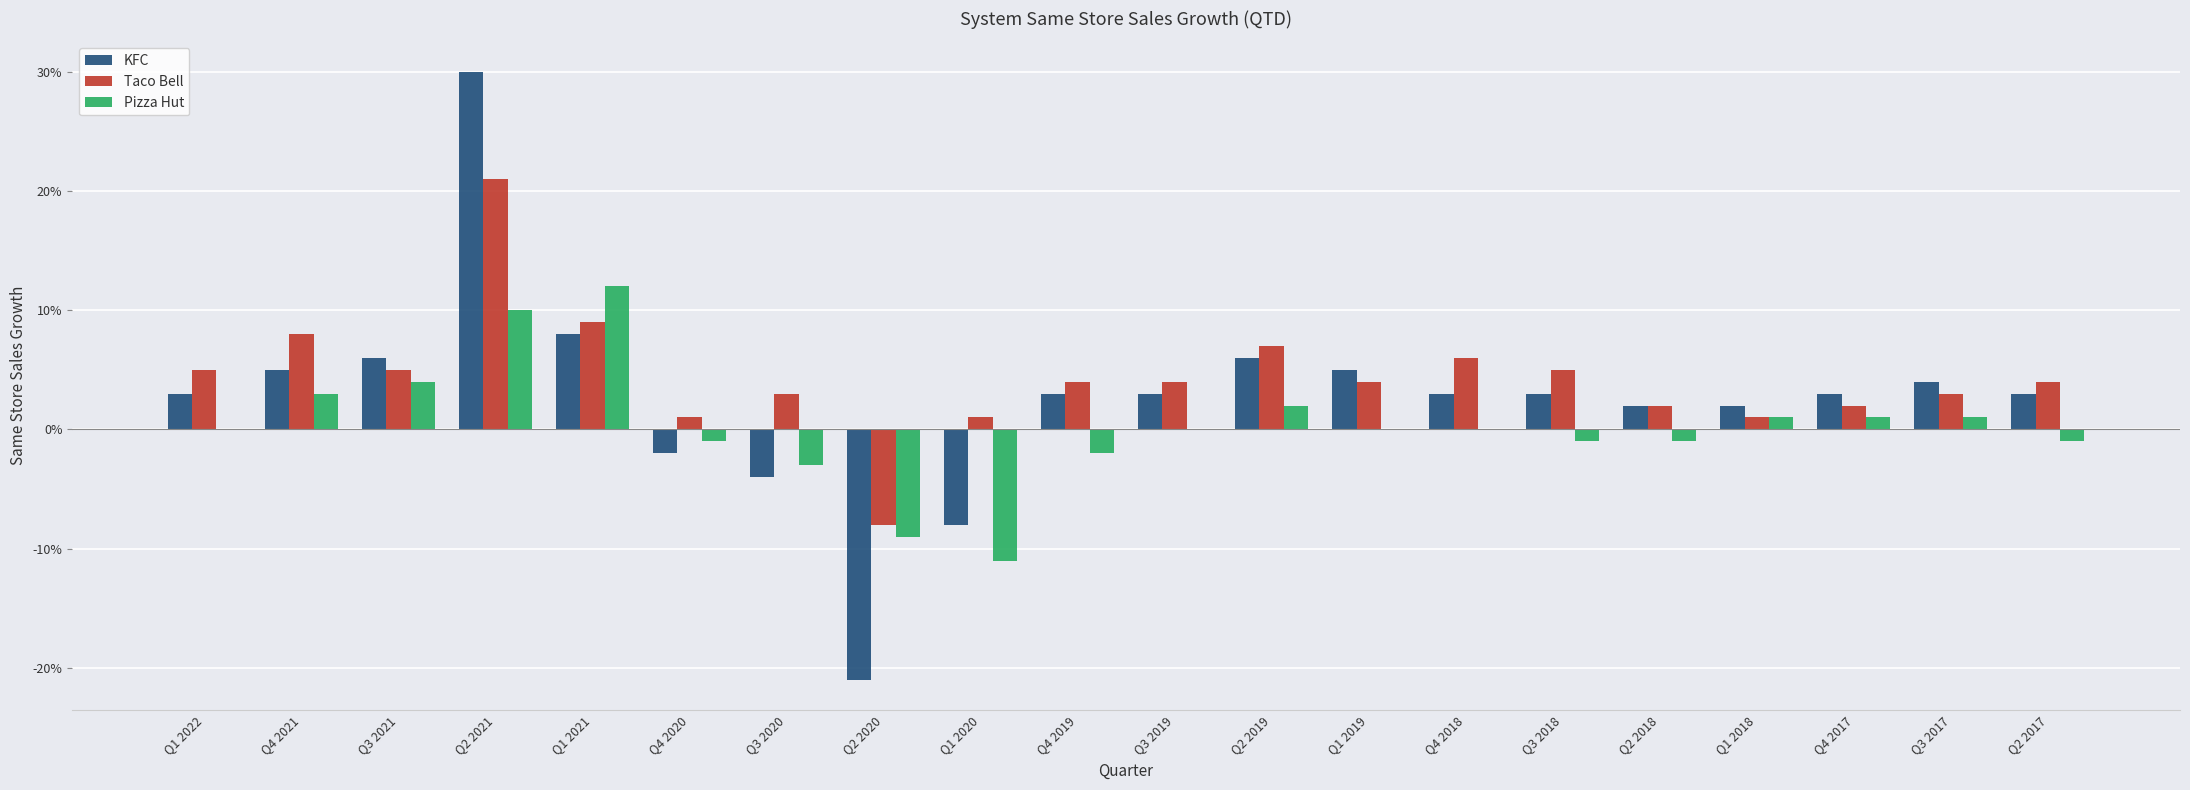

Reading left to right, list all the values displayed in this chart.

KFC: Q1 2022=0.0	Q4 2021=0.1	Q3 2021=0.1	Q2 2021=0.3	Q1 2021=0.1	Q4 2020=-0.0	Q3 2020=-0.0	Q2 2020=-0.2	Q1 2020=-0.1	Q4 2019=0.0	Q3 2019=0.0	Q2 2019=0.1	Q1 2019=0.1	Q4 2018=0.0	Q3 2018=0.0	Q2 2018=0.0	Q1 2018=0.0	Q4 2017=0.0	Q3 2017=0.0	Q2 2017=0.0
Taco Bell: Q1 2022=0.1	Q4 2021=0.1	Q3 2021=0.1	Q2 2021=0.2	Q1 2021=0.1	Q4 2020=0.0	Q3 2020=0.0	Q2 2020=-0.1	Q1 2020=0.0	Q4 2019=0.0	Q3 2019=0.0	Q2 2019=0.1	Q1 2019=0.0	Q4 2018=0.1	Q3 2018=0.1	Q2 2018=0.0	Q1 2018=0.0	Q4 2017=0.0	Q3 2017=0.0	Q2 2017=0.0
Pizza Hut: Q1 2022=0.0	Q4 2021=0.0	Q3 2021=0.0	Q2 2021=0.1	Q1 2021=0.1	Q4 2020=-0.0	Q3 2020=-0.0	Q2 2020=-0.1	Q1 2020=-0.1	Q4 2019=-0.0	Q3 2019=0.0	Q2 2019=0.0	Q1 2019=0.0	Q4 2018=0.0	Q3 2018=-0.0	Q2 2018=-0.0	Q1 2018=0.0	Q4 2017=0.0	Q3 2017=0.0	Q2 2017=-0.0